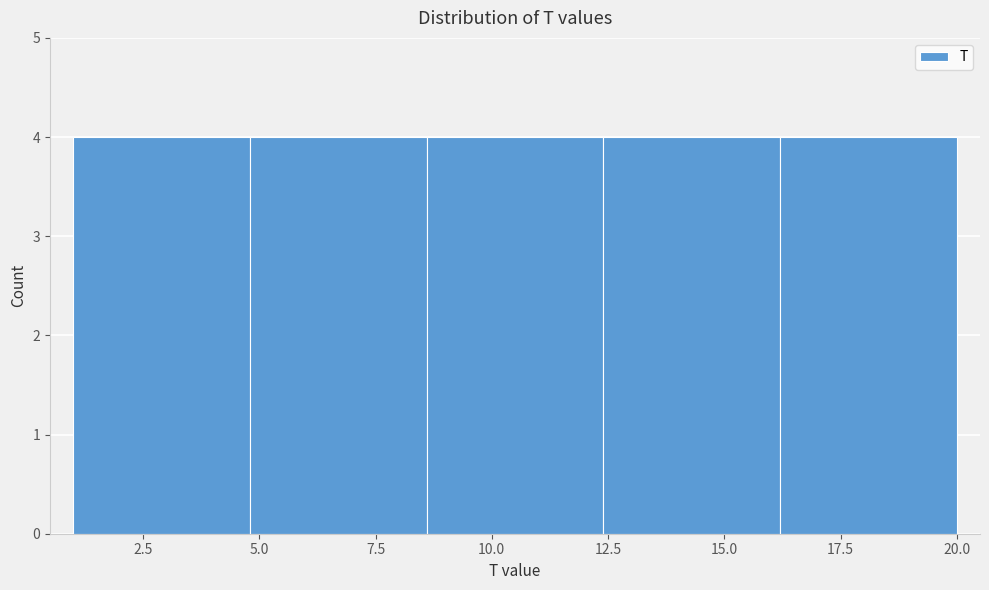

Reading left to right, transcribe this chart: for each bar, give the range it covers on the x-axis and its height. Neither the bar edges nor the heights are printed on the chart, so give them approximately, as read against the axes.

1.0 to 4.8: 4
4.8 to 8.6: 4
8.6 to 12.4: 4
12.4 to 16.2: 4
16.2 to 20.0: 4